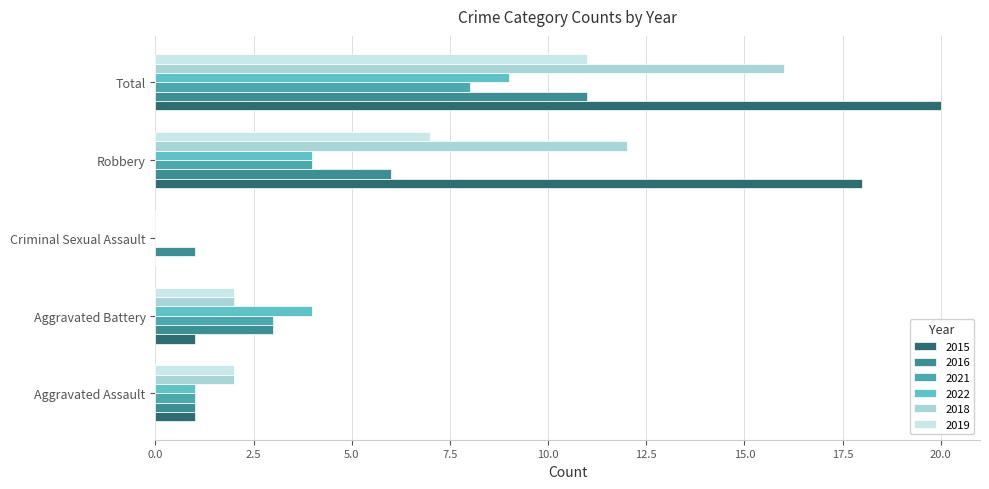

What is the sum of all 2018 values?

32